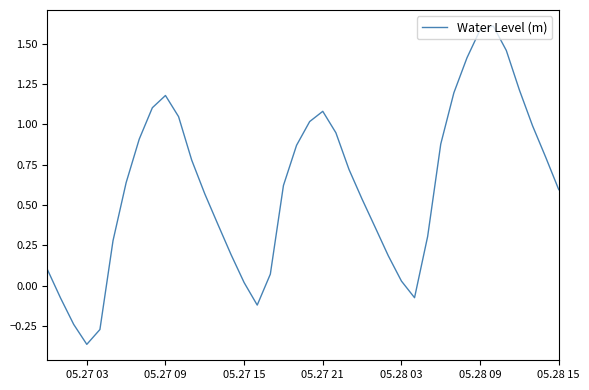

What is the difference between the maximum and minimum values?

2.0